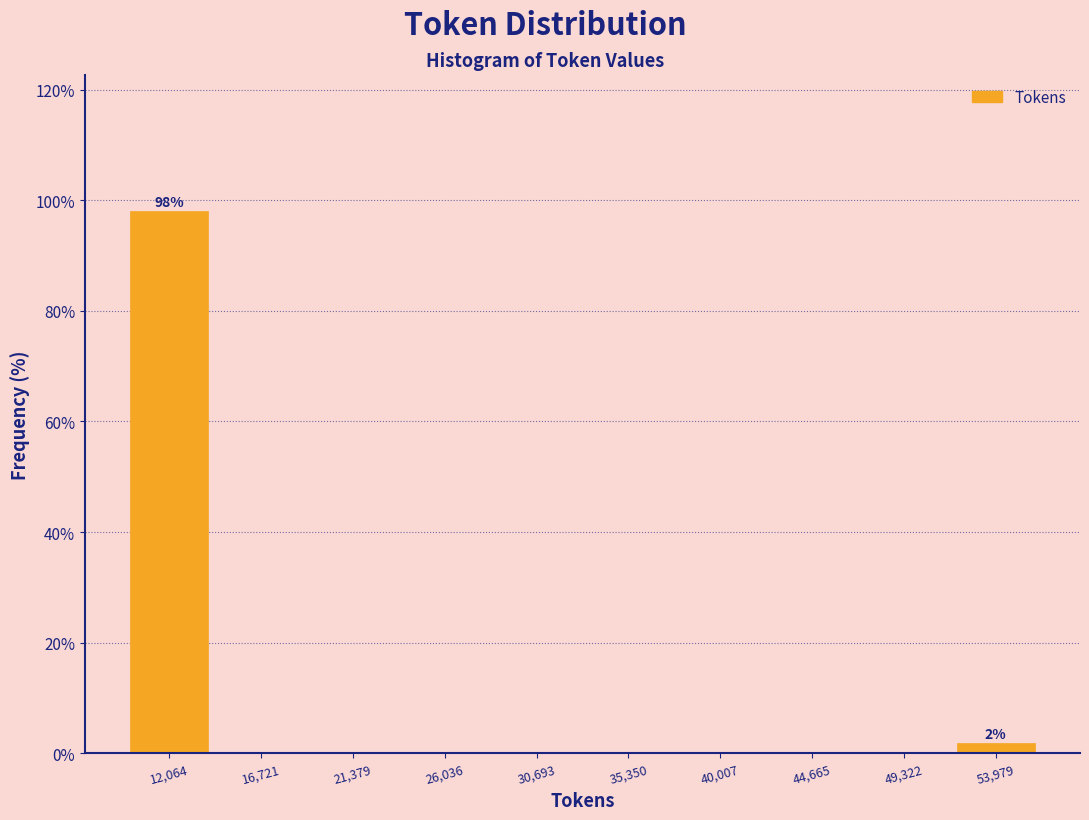

Which range on the x-axis has the tallest bar?

9500 to 14500